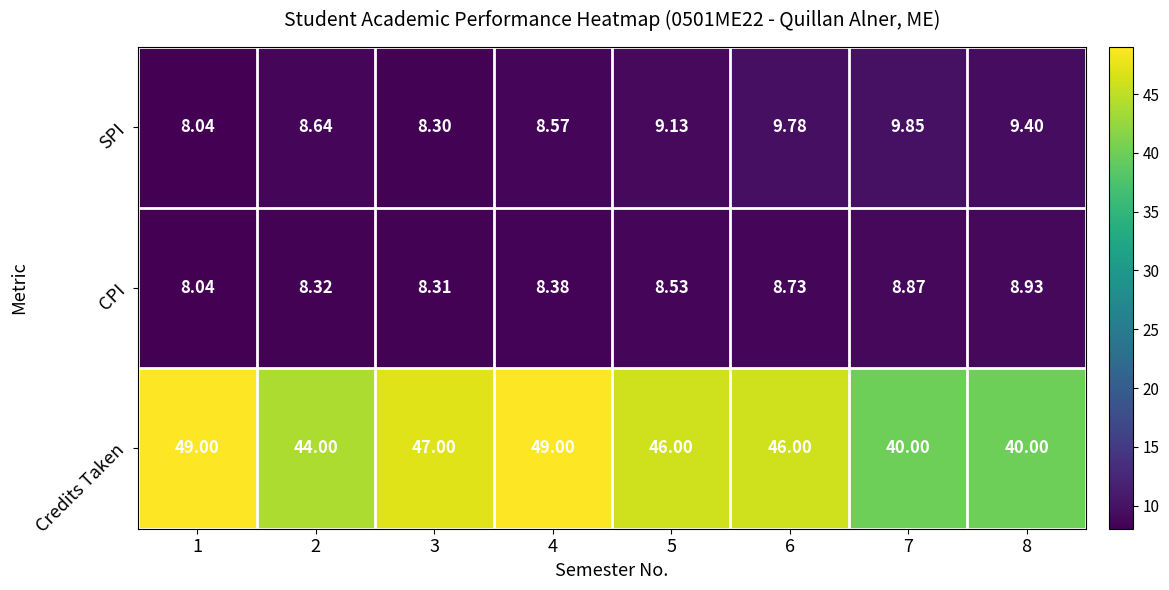

Between 1 and 6, which series saw the biggest shift?

Credits Taken